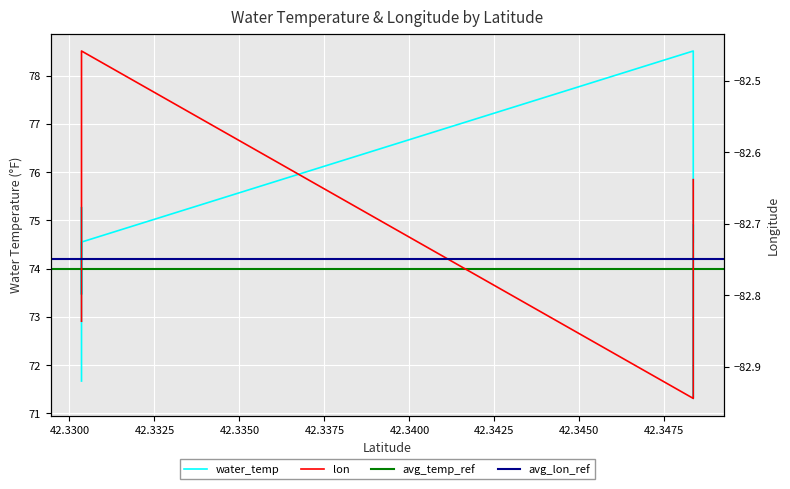

Is the value of water_temp at 42.3303534 greater than the value of lon at 42.3483484?

Yes